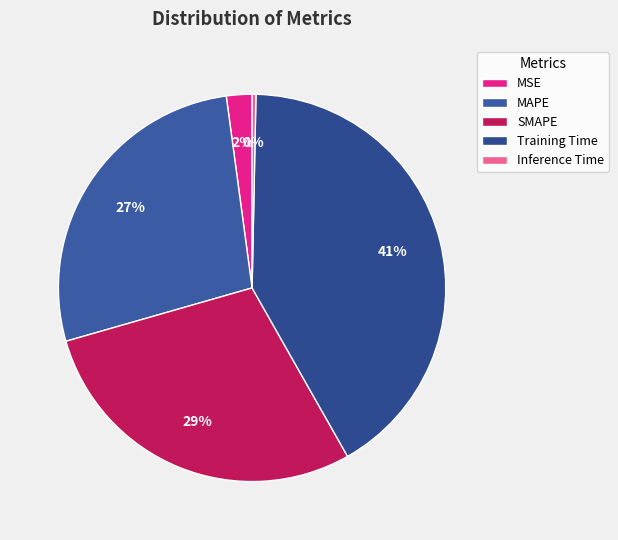

To the nearest percent, what is the average slice percentage?

20%